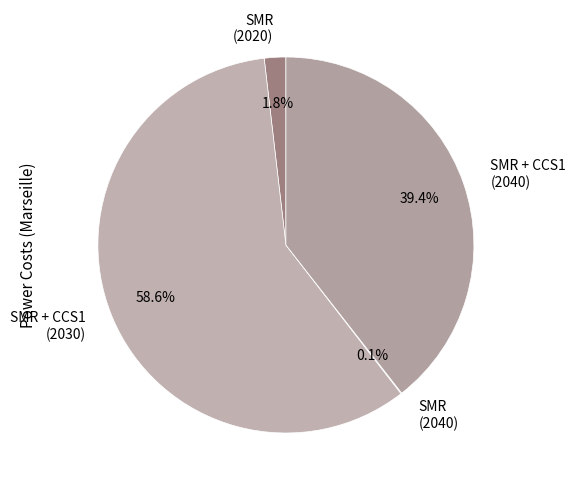

Between SMR + CCS1 (2030) and SMR (2020), which is larger?

SMR + CCS1 (2030)